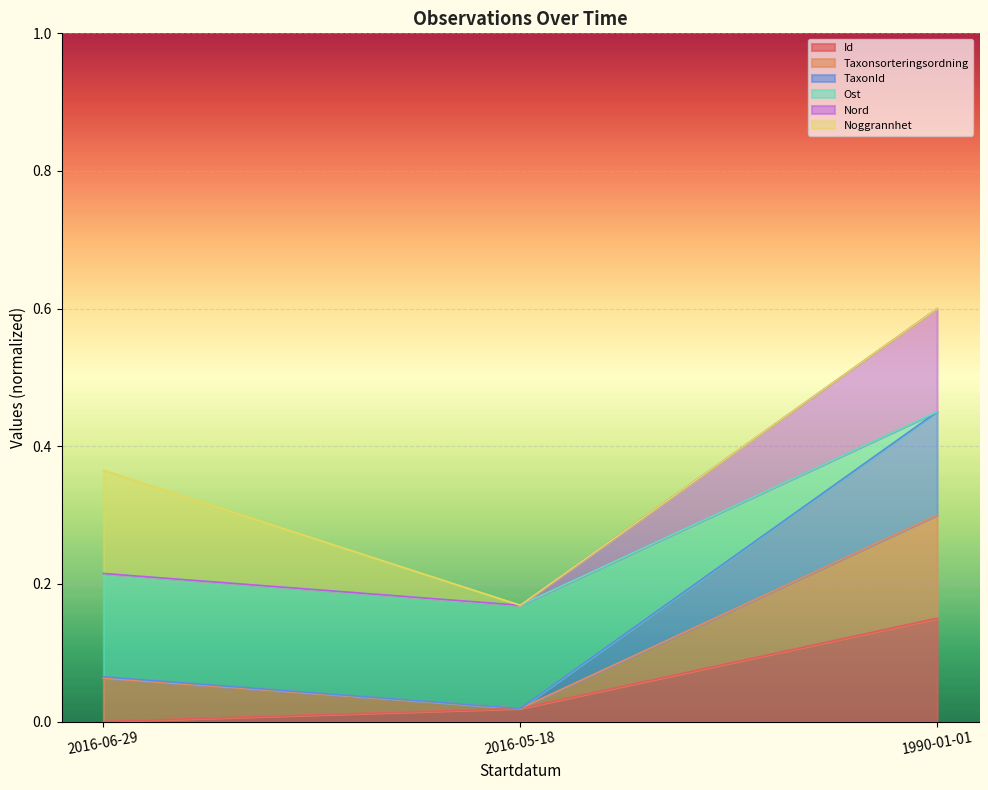

At which category is the sum across all series the highest?

1990-01-01